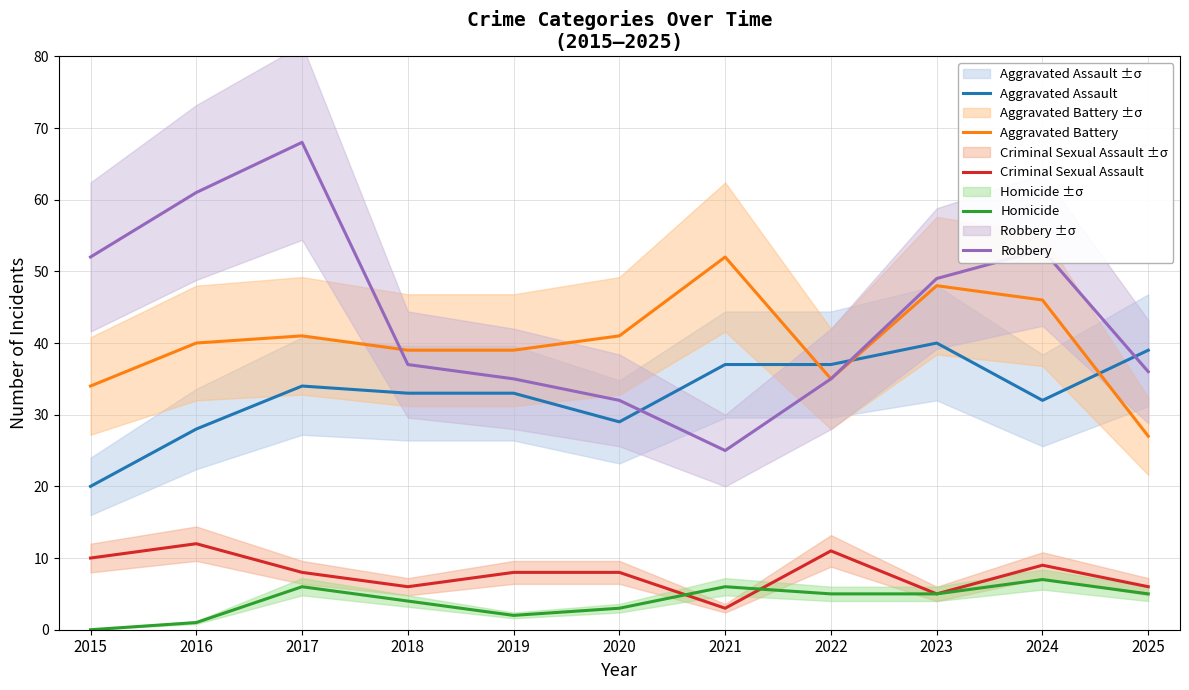

What is the difference between the Aggravated Assault values at 2015 and 2021?

17